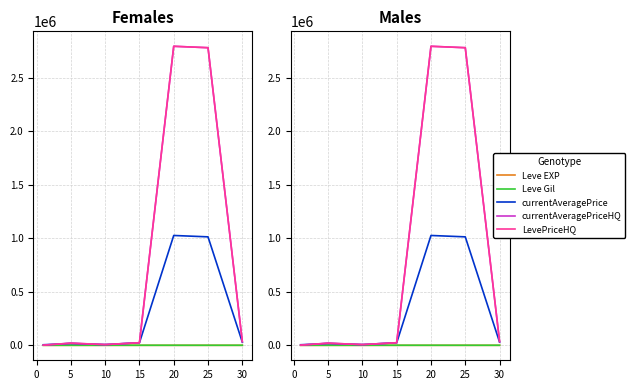

What is the average value of the Leve EXP series?

17.1